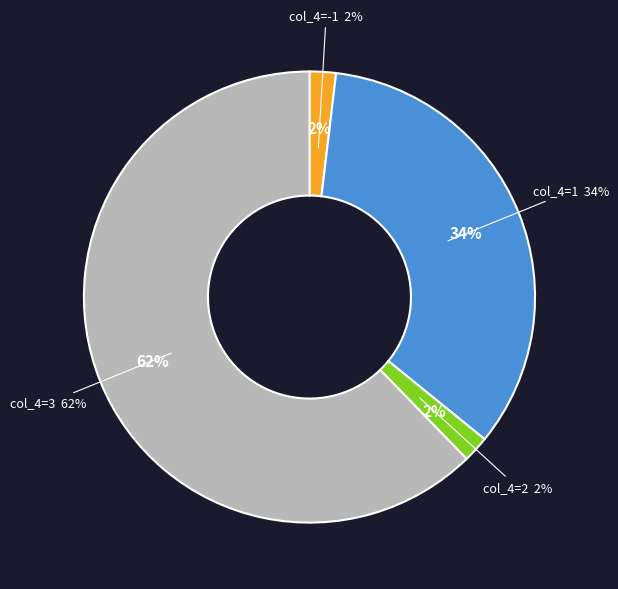

How many slices are in this pie chart?

4